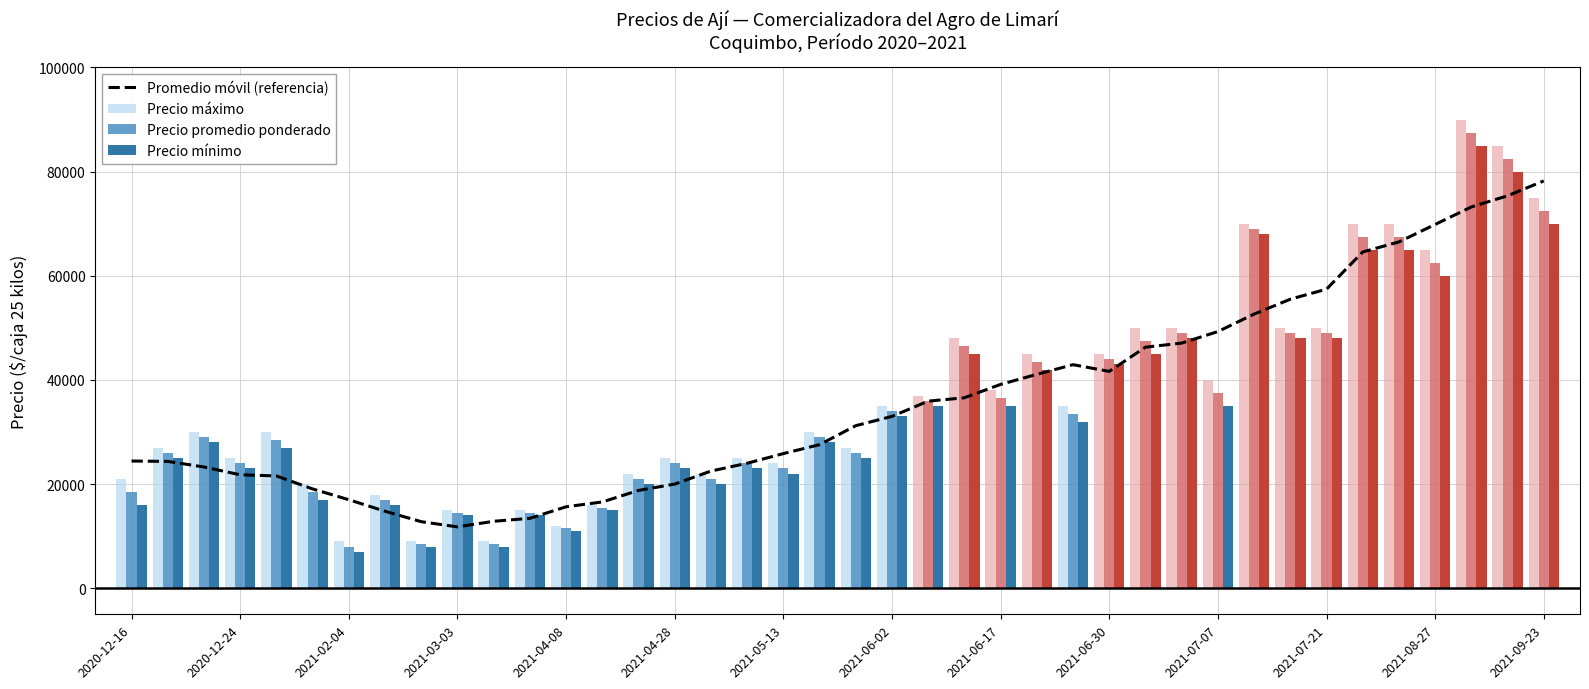

Which series has the largest range (max minus min)?

Precio máximo